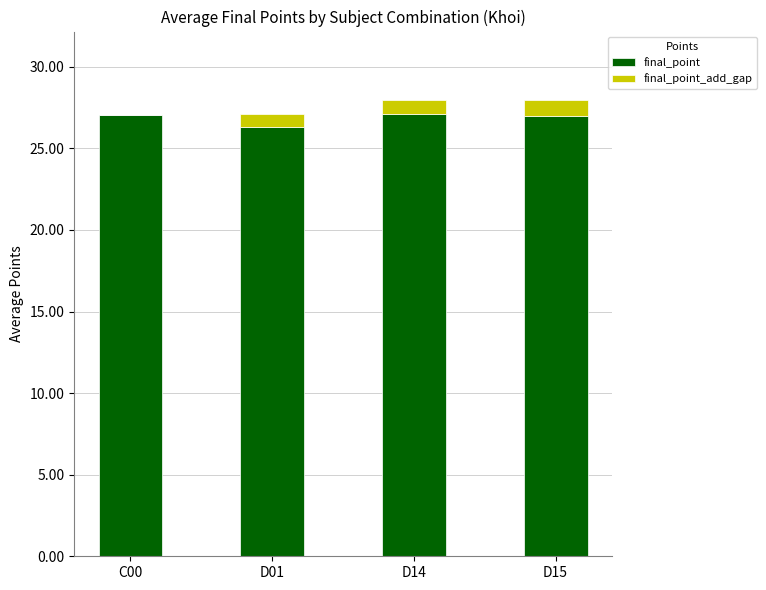

The final_point series shows 38.2 at C00. True or false?

False